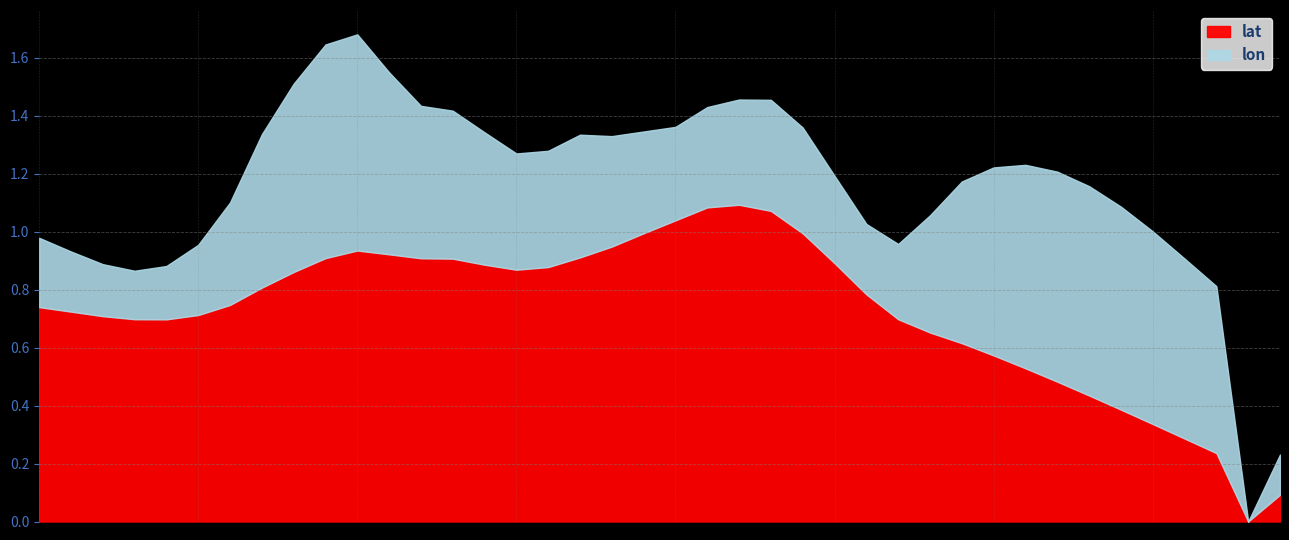

Is the value of lat at 2015-01-05 greater than the value of lon at 2014-12-15?

Yes